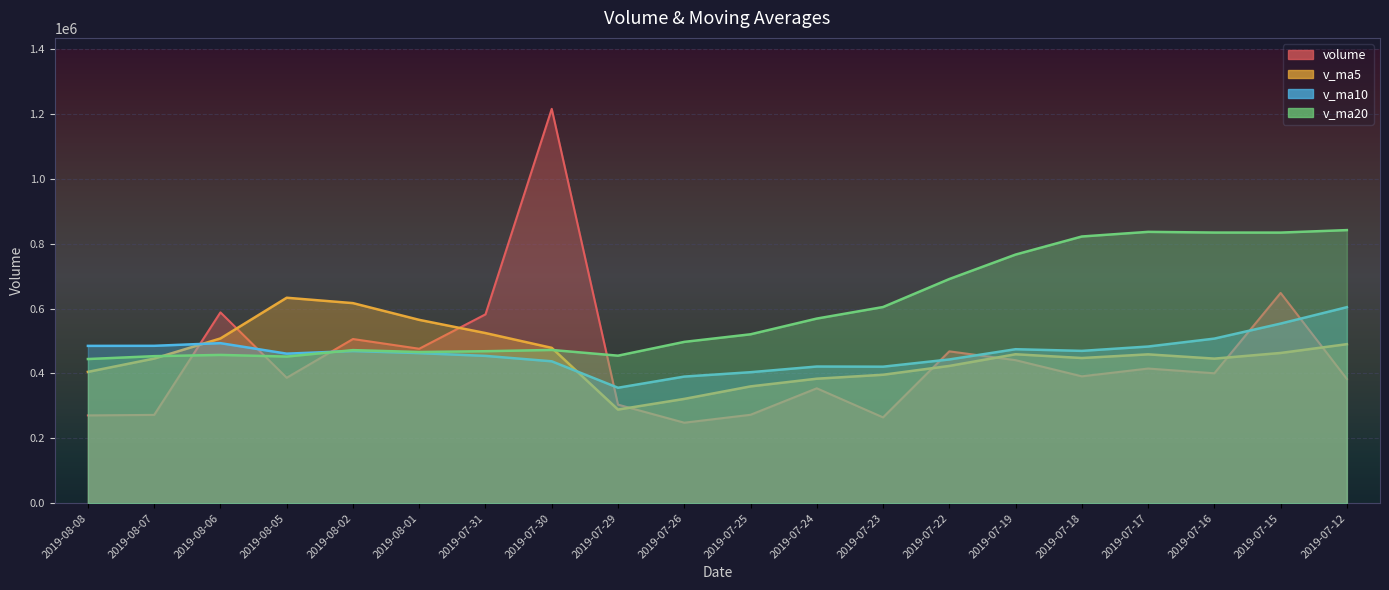

What is the difference between the second highest and minimum values in the v_ma10 series?

197843.0